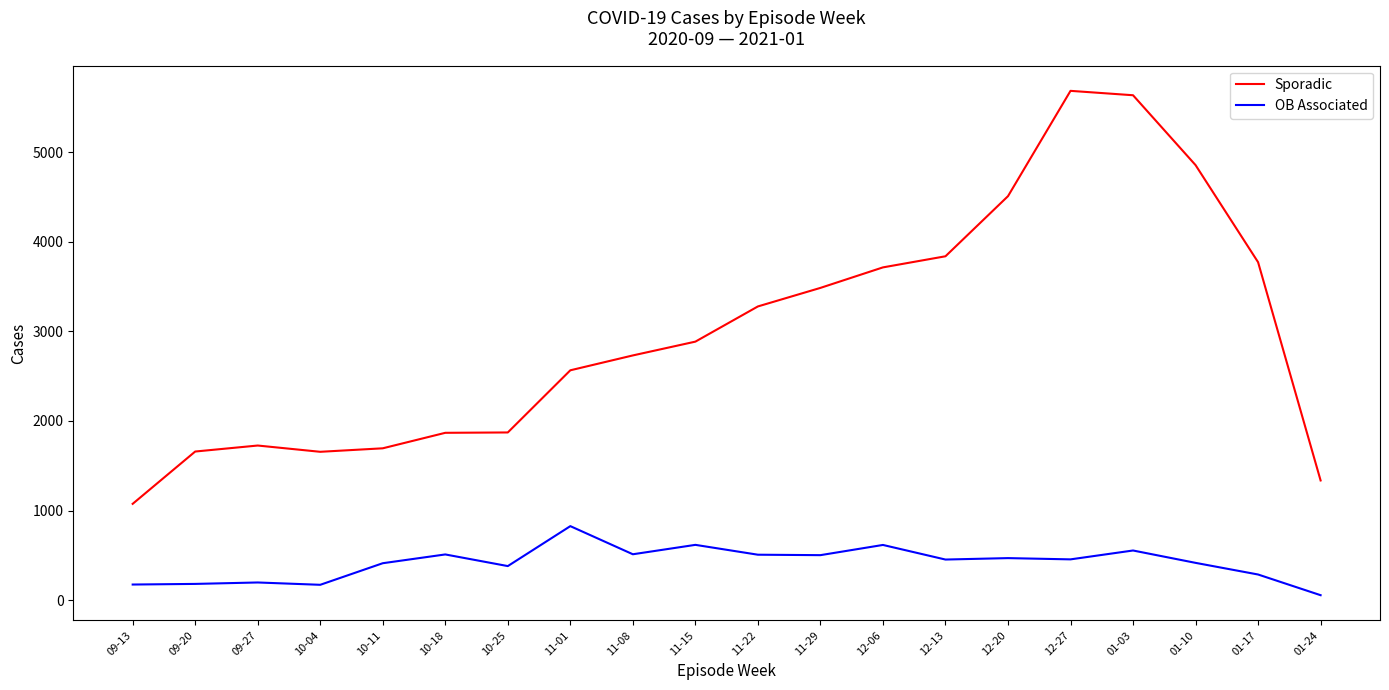

What position from the right is 12-13?

7